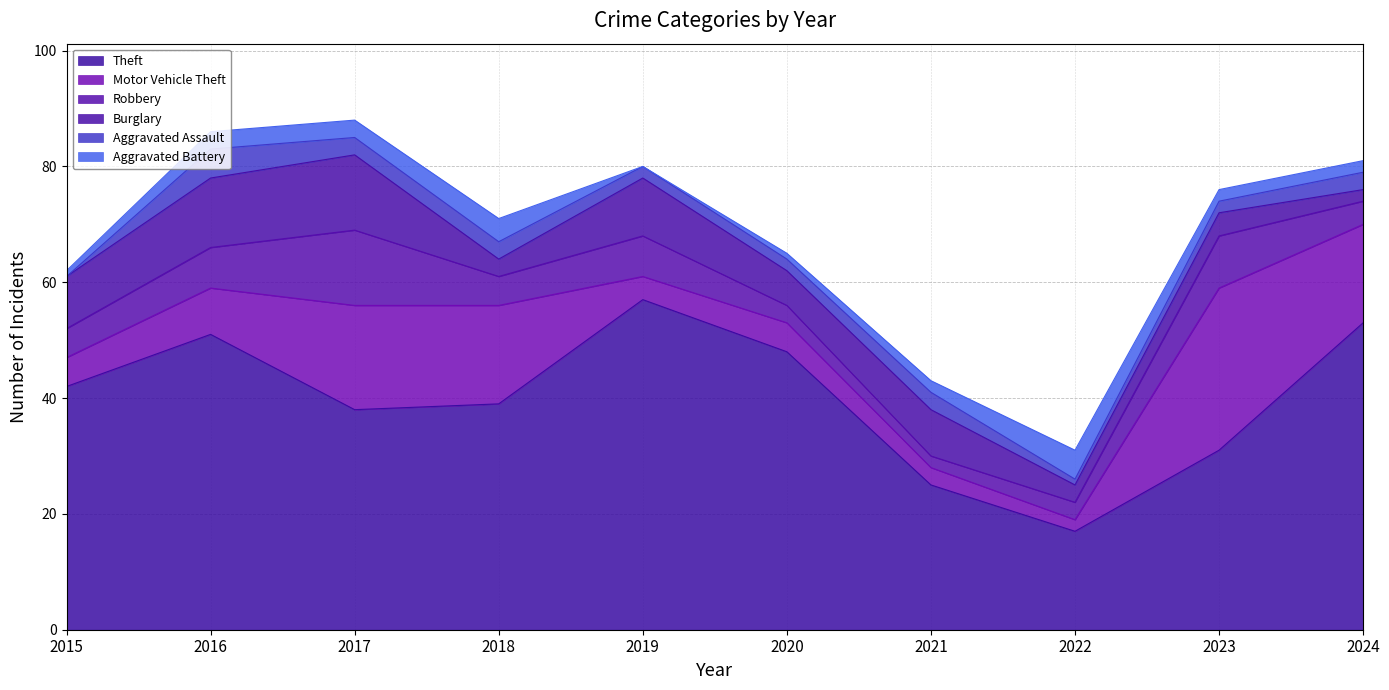

Rank the series at 2016 from lowest to highest value.

Aggravated Battery, Aggravated Assault, Robbery, Motor Vehicle Theft, Burglary, Theft